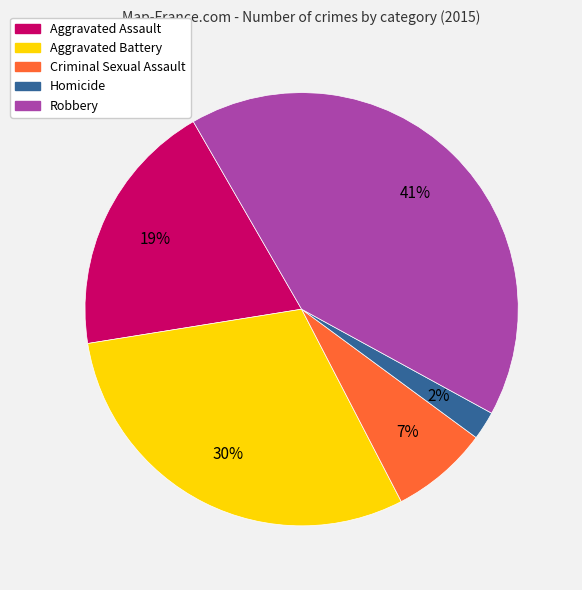

Count the number of slices in the pie.

5